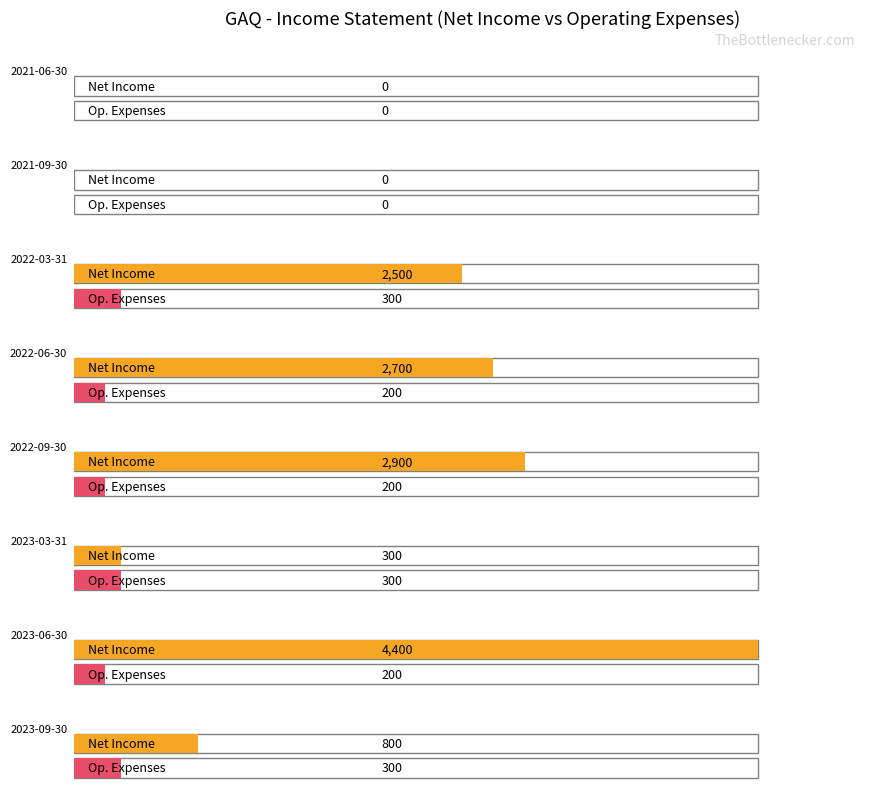

True or false: Operating Income or Loss has a value of -116 at 2021-09-30.

False